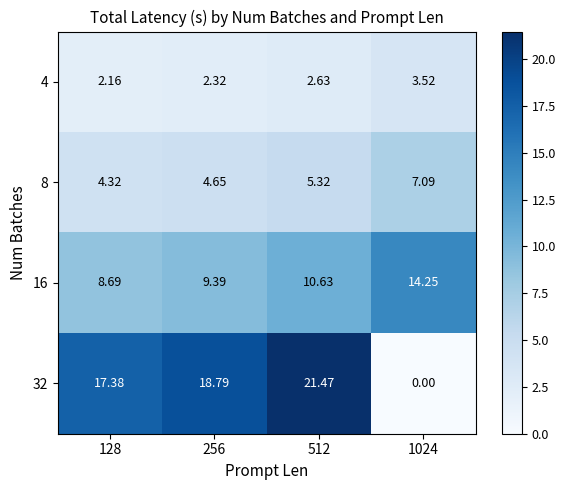

Is the value of 16 at 128 greater than the value of 4 at 512?

Yes